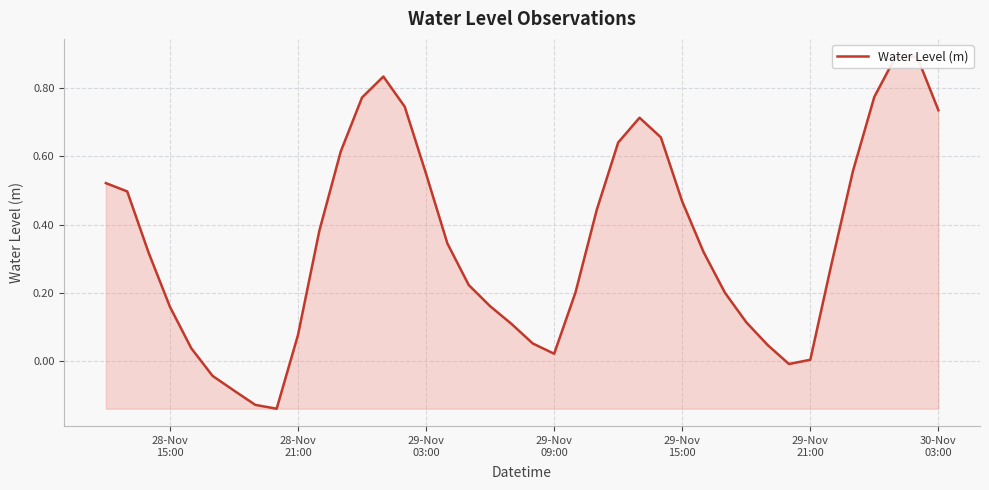

How many values are below zero?

5